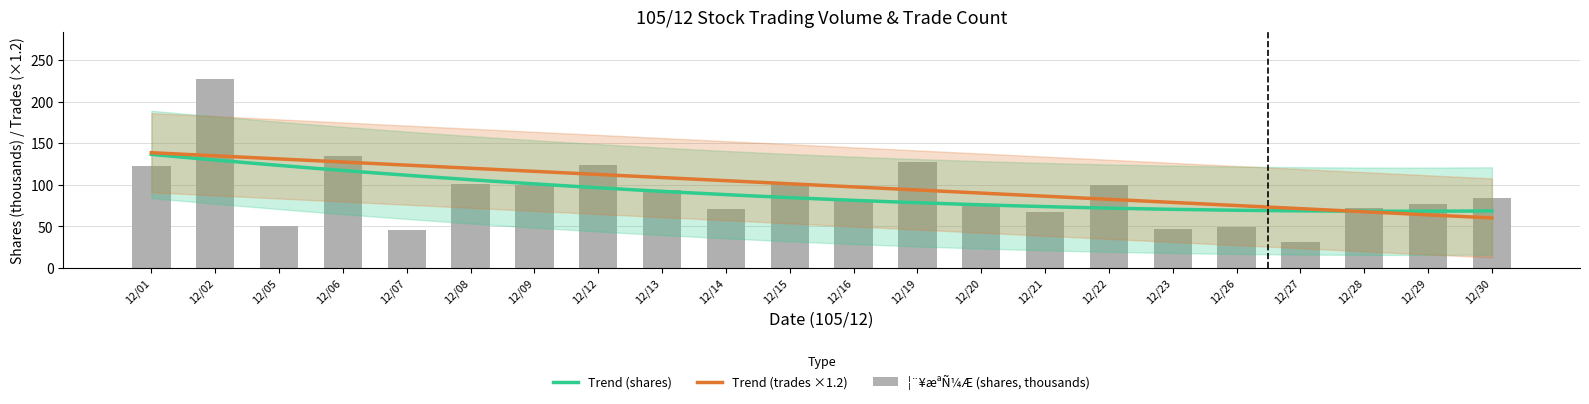

Is it true that the value at 12/02 is 227.4?

True